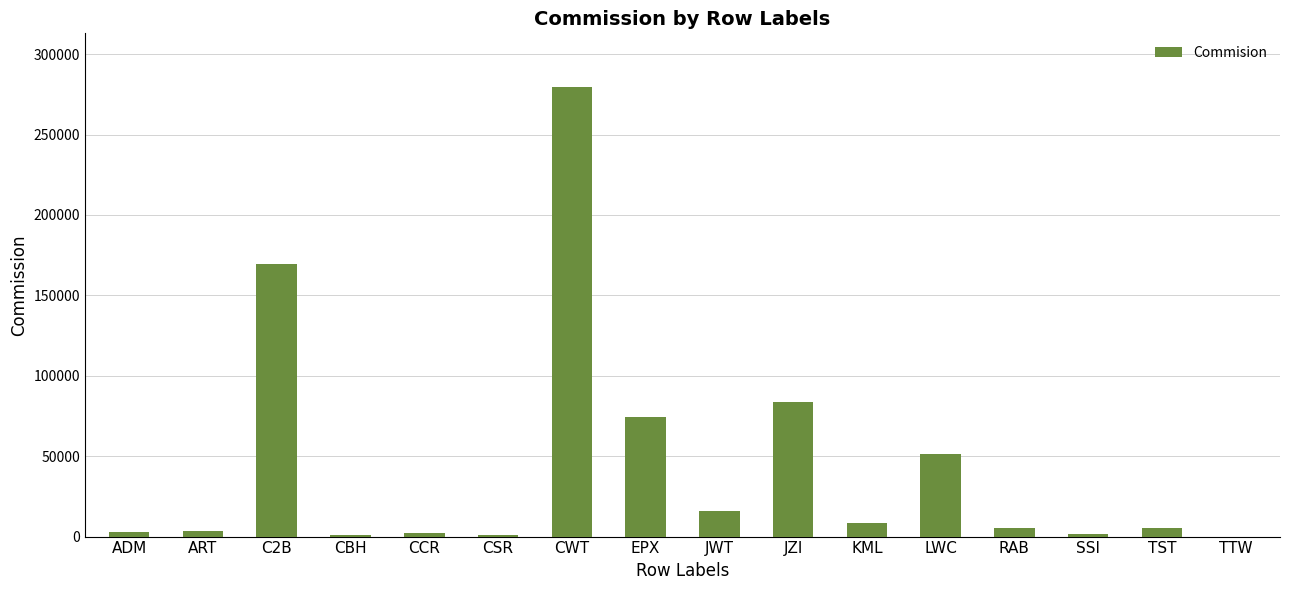

What value does the data have at SSI?

1884.8